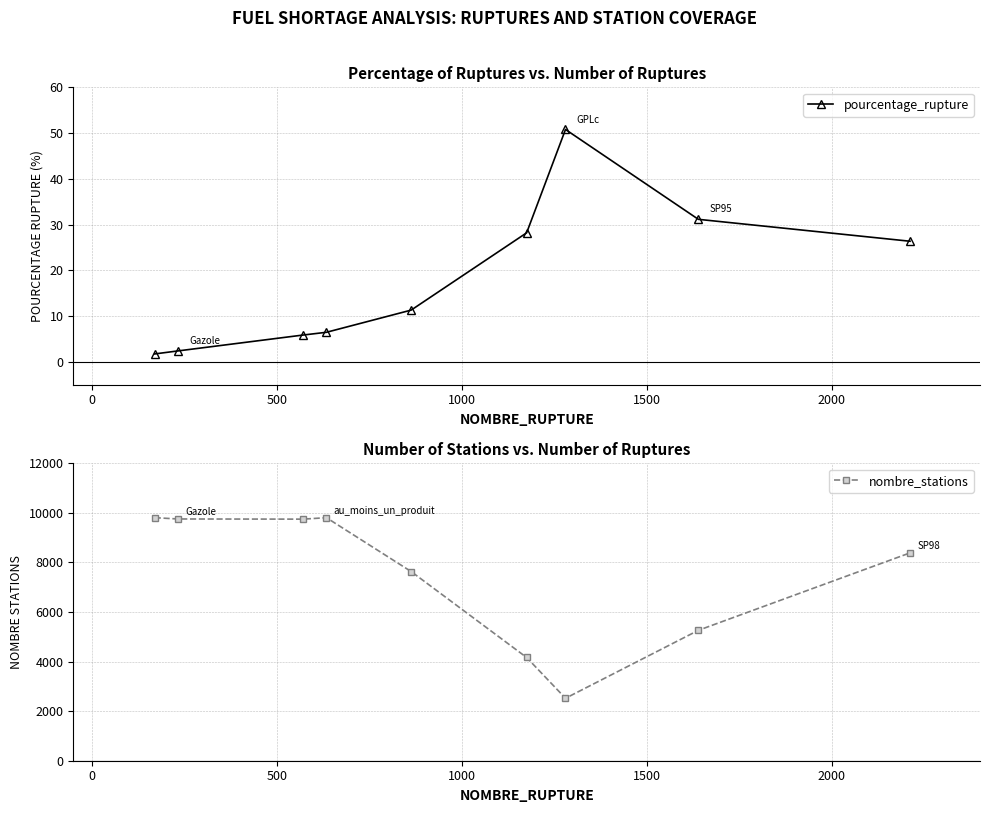

What is the minimum value for pourcentage_rupture?

1.7